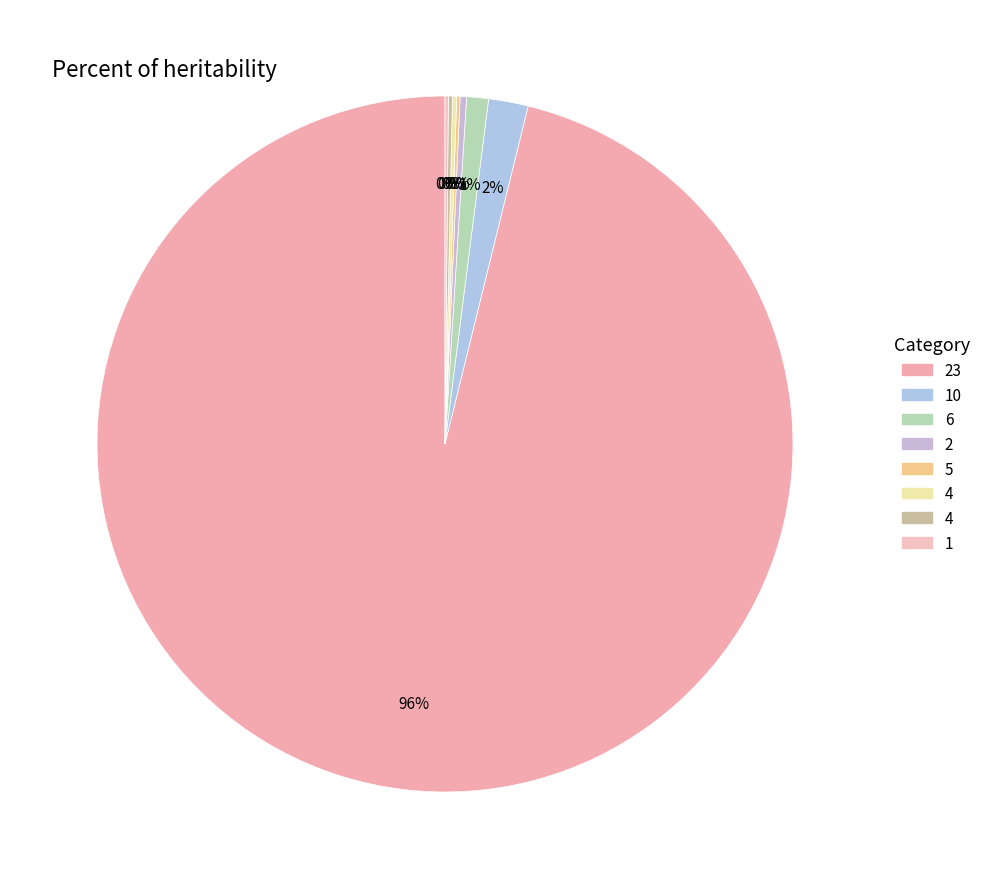

What is the largest slice in the pie chart?

23